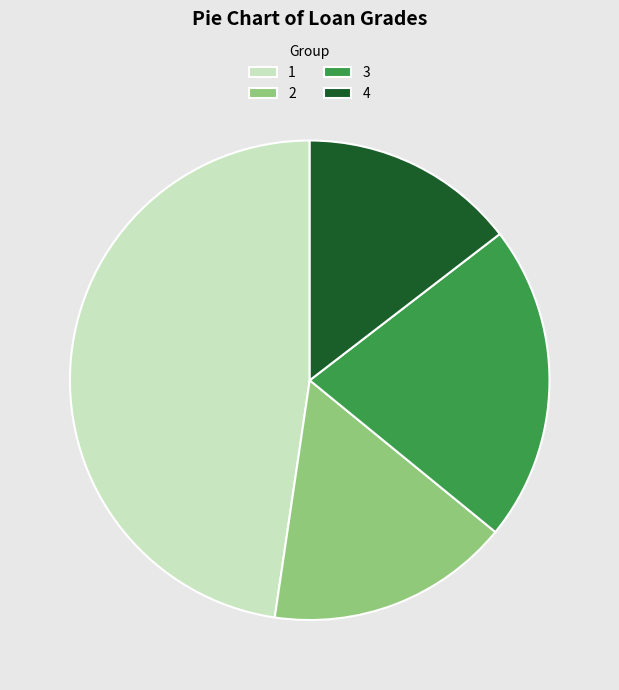

What is the smallest slice in the pie chart?

4